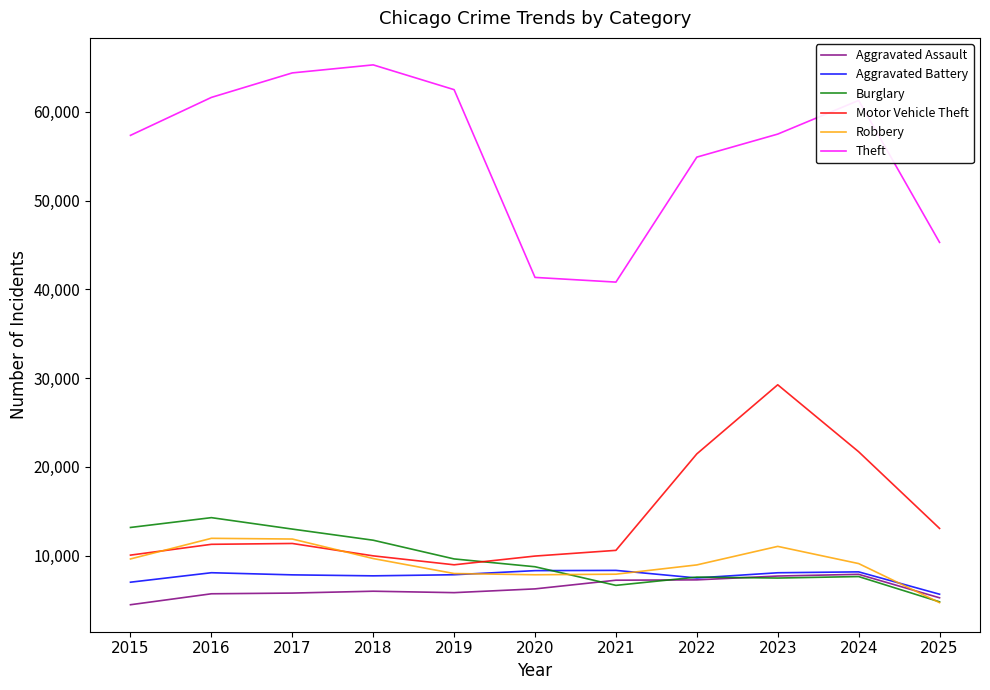

What is the difference between the maximum and minimum values in the Aggravated Battery series?

2684